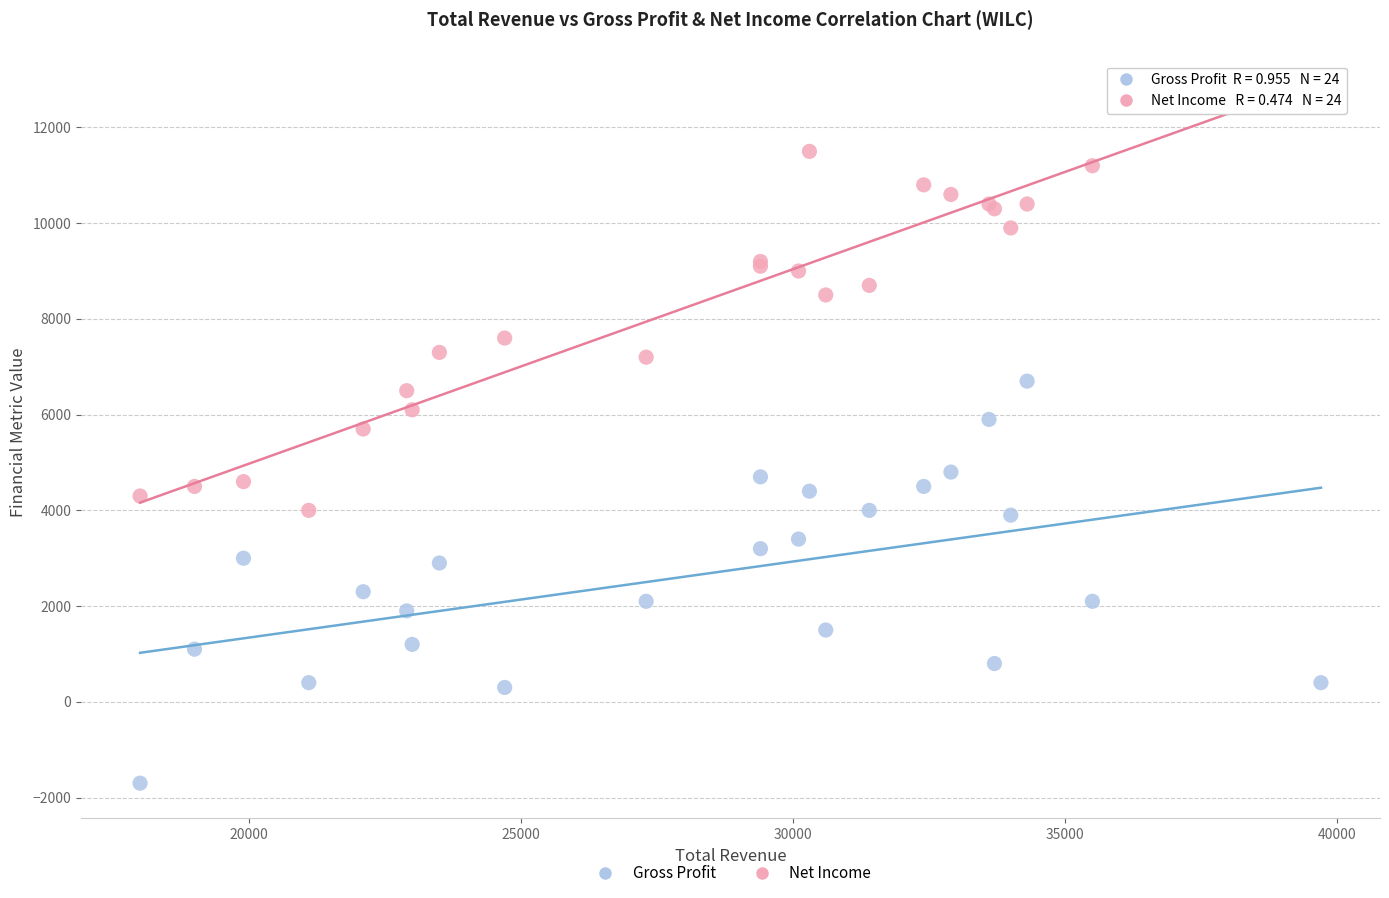

In the Net Income series, what Y value is closest to 2500?

2300